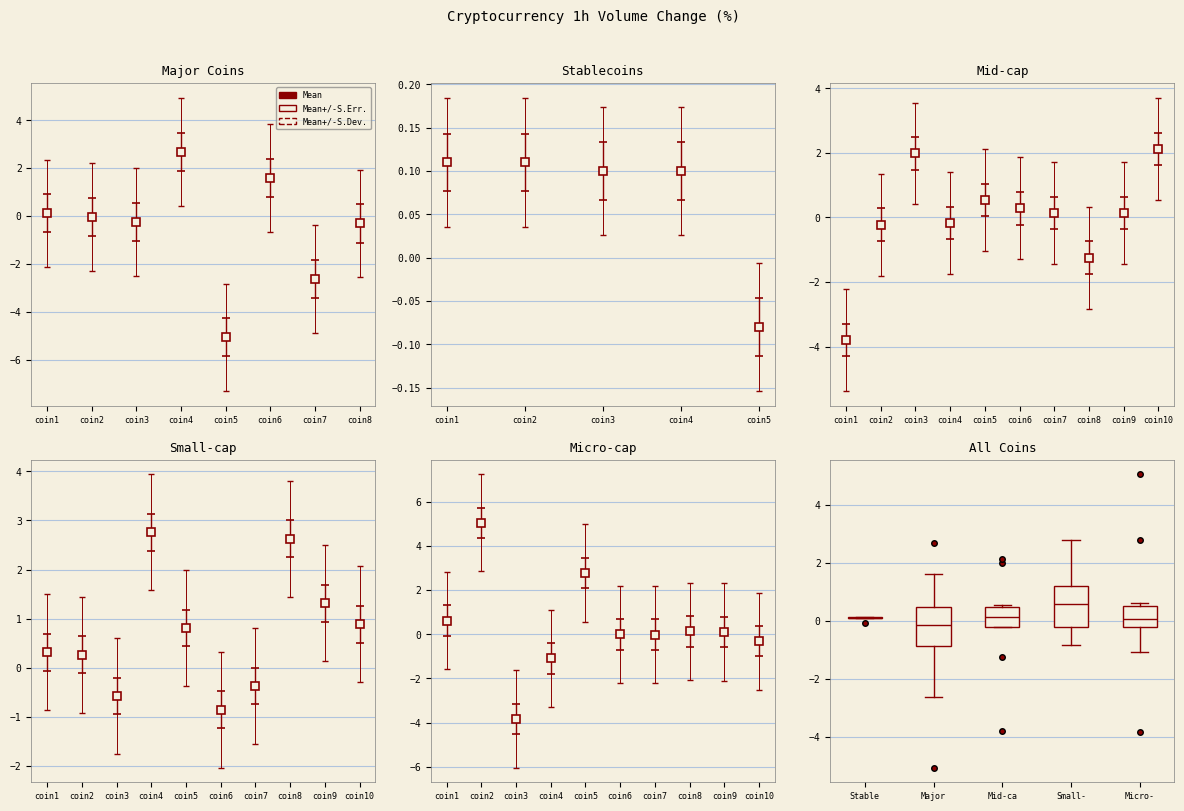

Reading left to right, transcribe this box plot: for each box, give where its median line is, the range the box spans, and where its two whiskers end, as read against the y-axis. The values are not printed on the chart, so give them approximately, as read against the axis.

Stable: box collapsed to a line at 0.2, whiskers 0.2 to 0.2
Major: median -0.2, box -0.8 to 0.4, whiskers -2.6 to 1.6
Mid-ca: median 0.2, box -0.2 to 0.4, whiskers -0.2 to 0.6
Small-: median 0.6, box -0.2 to 1.2, whiskers -0.8 to 2.8
Micro-: median 0.0, box -0.2 to 0.4, whiskers -1.0 to 0.6